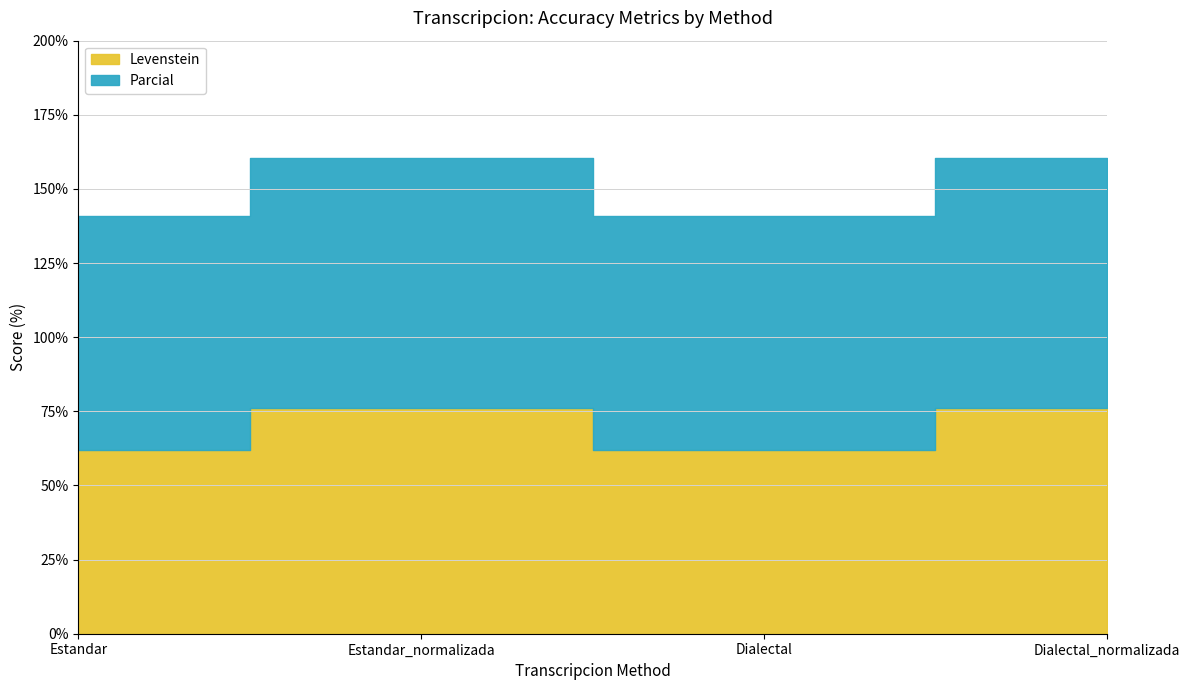

True or false: Levenstein has a value of 105.4 at Estandar_normalizada.

False